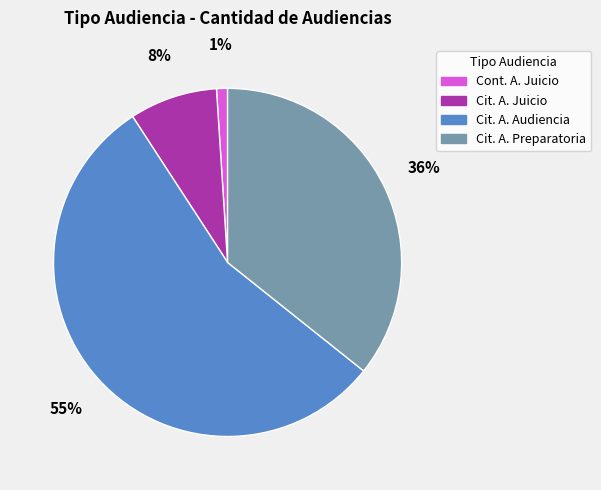

To the nearest percent, what is the average slice percentage?

25%